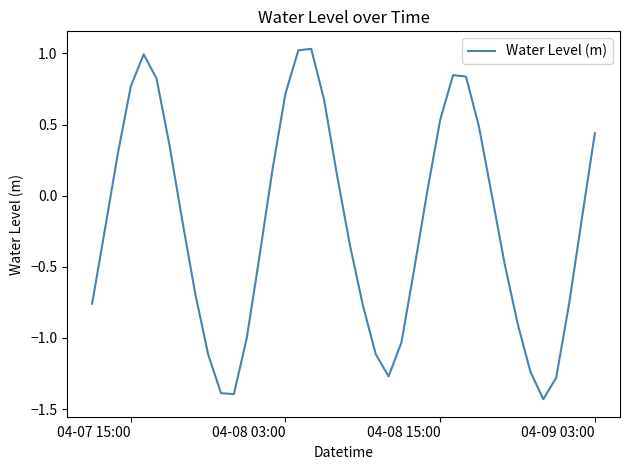

What is the difference between the maximum and minimum values?

2.5